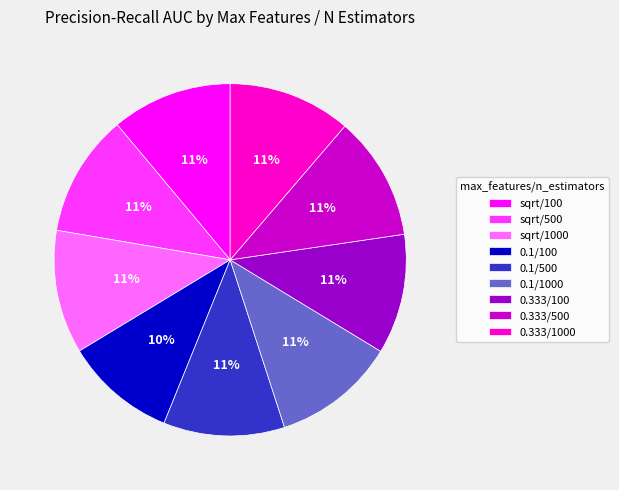

Does 0.1/500 represent more than half of the total?

No